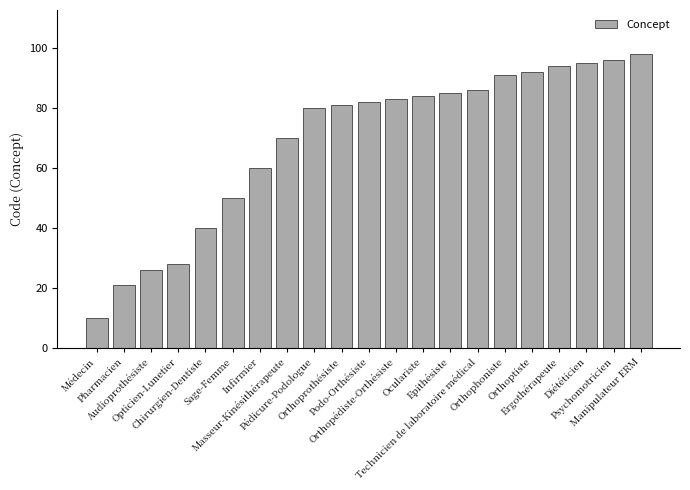

At which label is the value closest to 54?

Sage-Femme